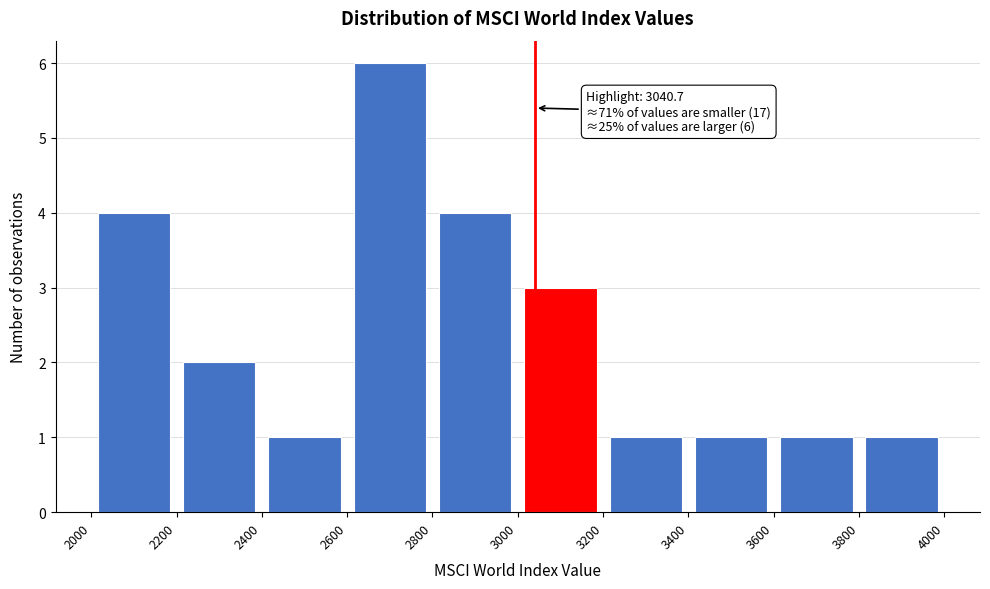

Which range on the x-axis has the tallest bar?

2600 to 2800